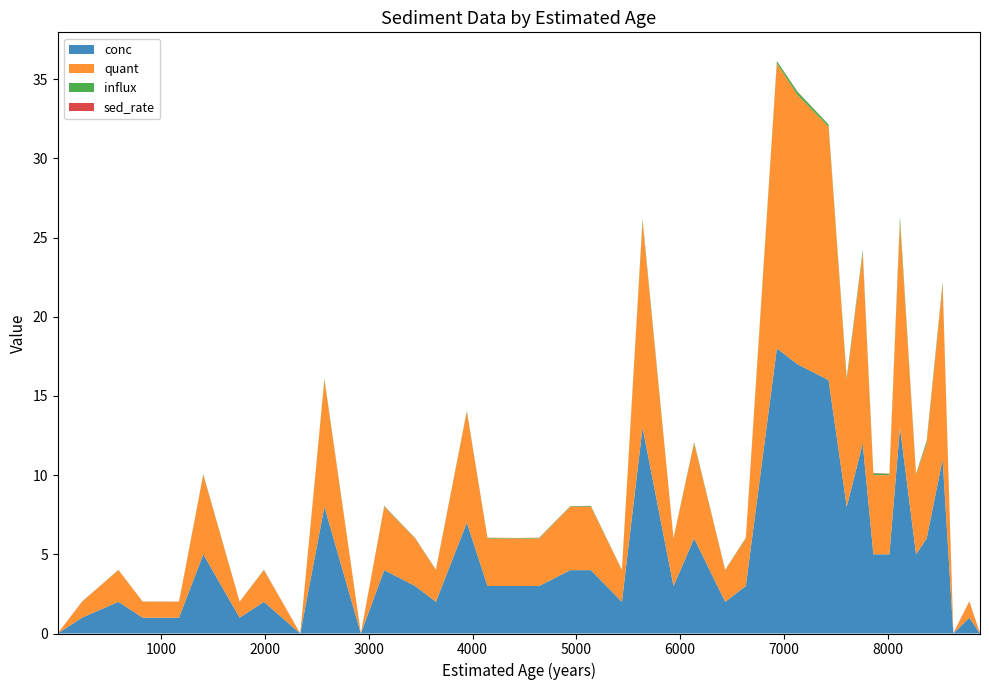

Reading left to right, what are all the values shown in this chart?

conc: 0.0	1.0	2.0	1.0	1.0	5.0	1.0	2.0	0.0	8.0	0.0	4.0	3.0	2.0	7.0	3.0	3.0	3.0	4.0	4.0	2.0	13.0	3.0	6.0	2.0	3.0	18.0	17.0	16.0	8.0	12.0	5.0	5.0	13.0	5.0	6.0	11.0	0.0	1.0	0.0
quant: 0.0	1.0	2.0	1.0	1.0	5.0	1.0	2.0	0.0	8.0	0.0	4.0	3.0	2.0	7.0	3.0	3.0	3.0	4.0	4.0	2.0	13.0	3.0	6.0	2.0	3.0	18.0	17.0	16.0	8.0	12.0	5.0	5.0	13.0	5.0	6.0	11.0	0.0	1.0	0.0
influx: 0.0	0.0	0.0	0.0	0.0	0.1	0.0	0.0	0.0	0.1	0.0	0.0	0.0	0.0	0.1	0.0	0.0	0.0	0.0	0.0	0.0	0.2	0.0	0.1	0.0	0.0	0.1	0.2	0.1	0.1	0.2	0.1	0.1	0.3	0.1	0.1	0.2	0.0	0.0	0.0
sed_rate: 0.0	0.0	0.0	0.0	0.0	0.0	0.0	0.0	0.0	0.0	0.0	0.0	0.0	0.0	0.0	0.0	0.0	0.0	0.0	0.0	0.0	0.0	0.0	0.0	0.0	0.0	0.0	0.0	0.0	0.0	0.0	0.0	0.0	0.0	0.0	0.0	0.0	0.0	0.0	0.0